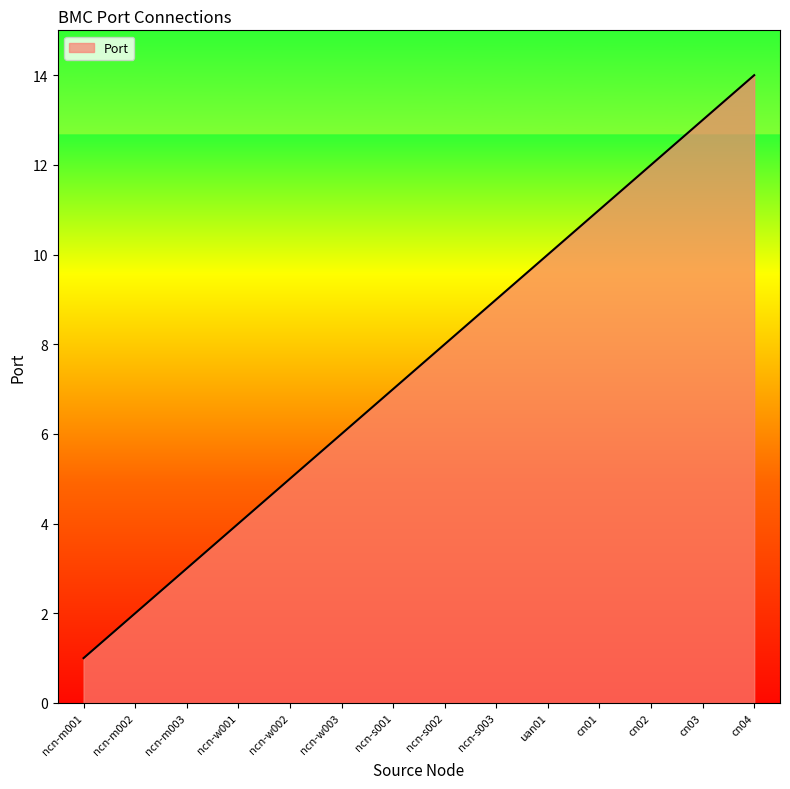

What is the sum of all values?

105